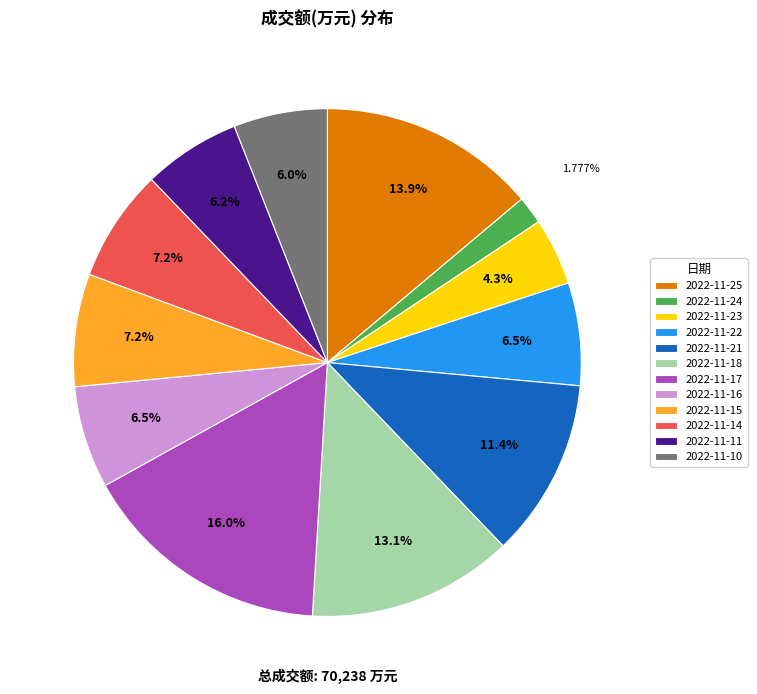

True or false: 2022-11-15 accounts for 7% of the total.

True